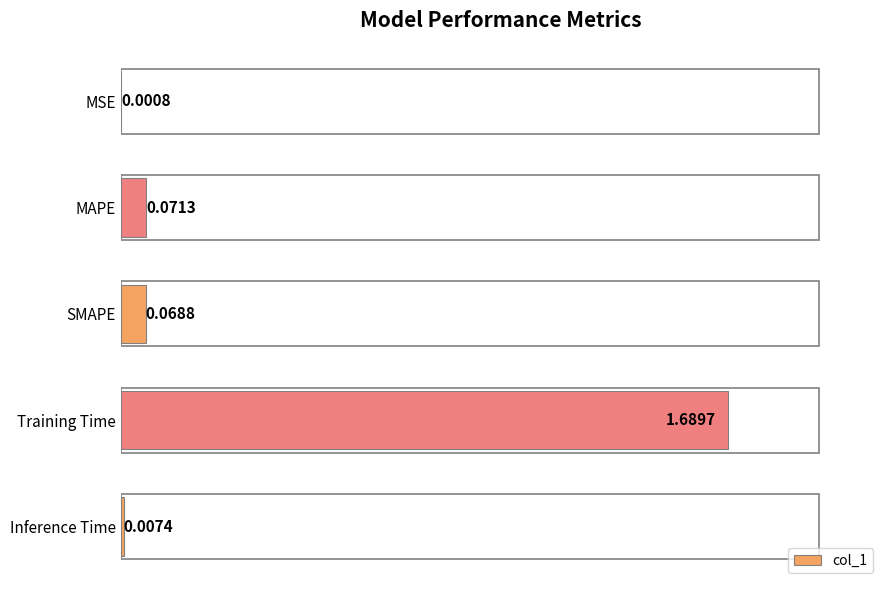

What is the sum of all values?

1.8